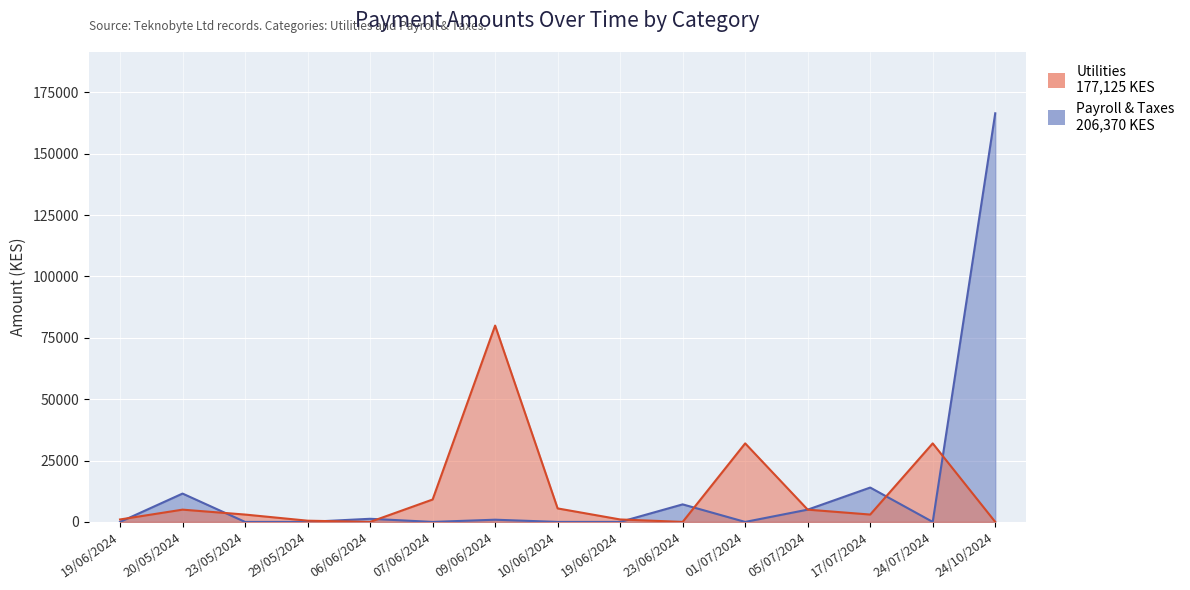

What are all the series names shown in the legend?

Utilities, Payroll & Taxes